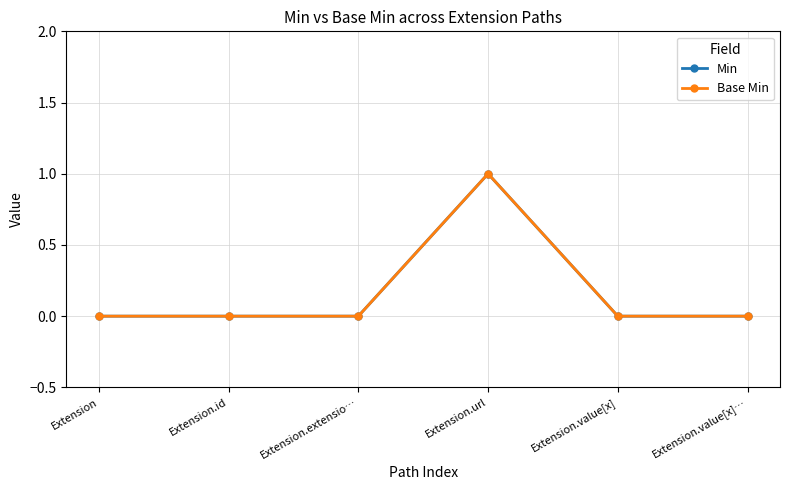

Is it true that Base Min equals 0 at Extension?

True